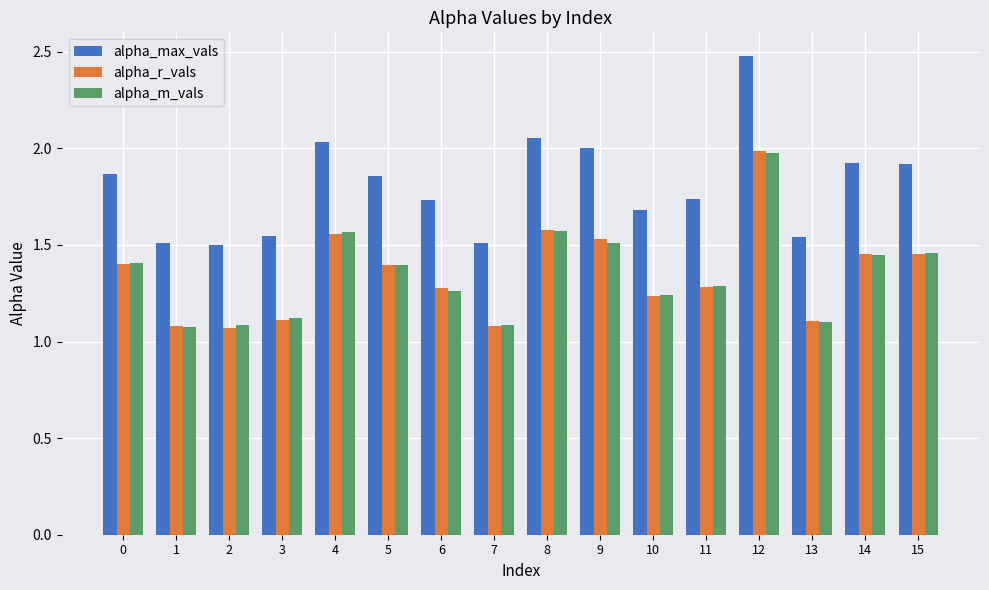

Which series changed the most between 11 and 12?

alpha_max_vals